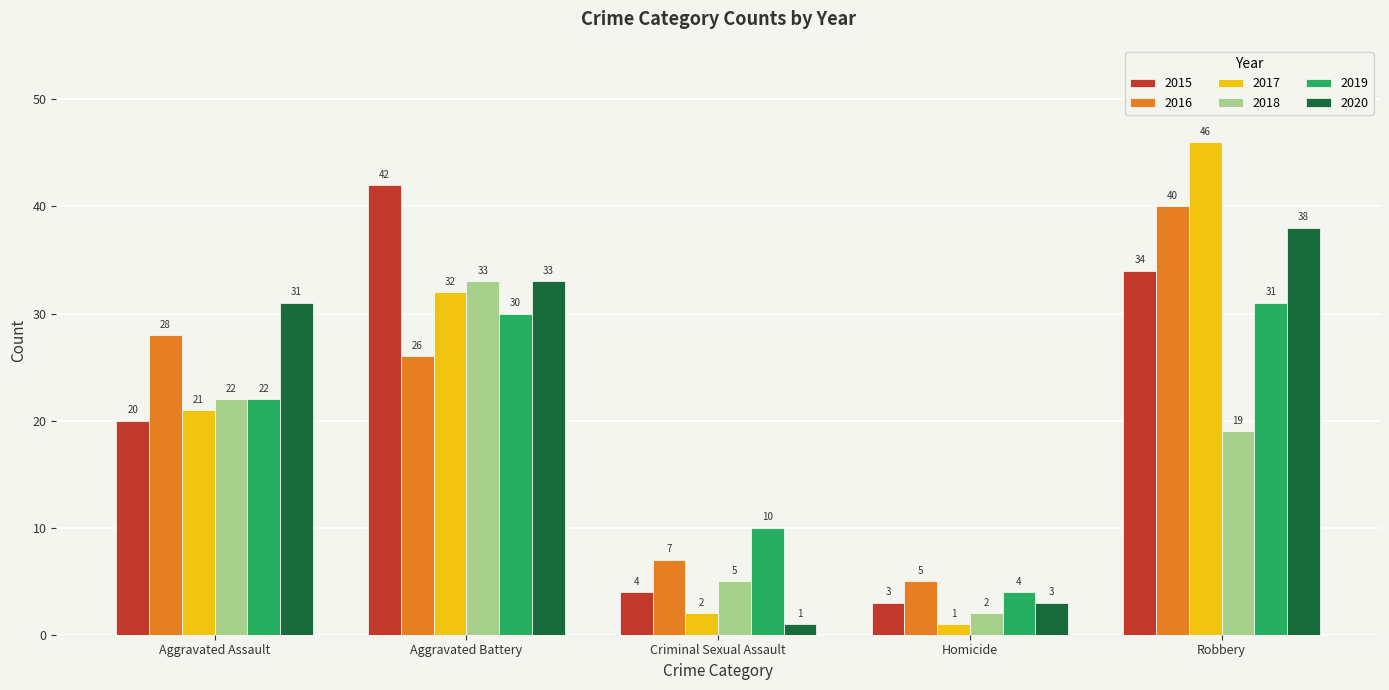

What is the difference between the maximum and minimum values in the 2019 series?

27